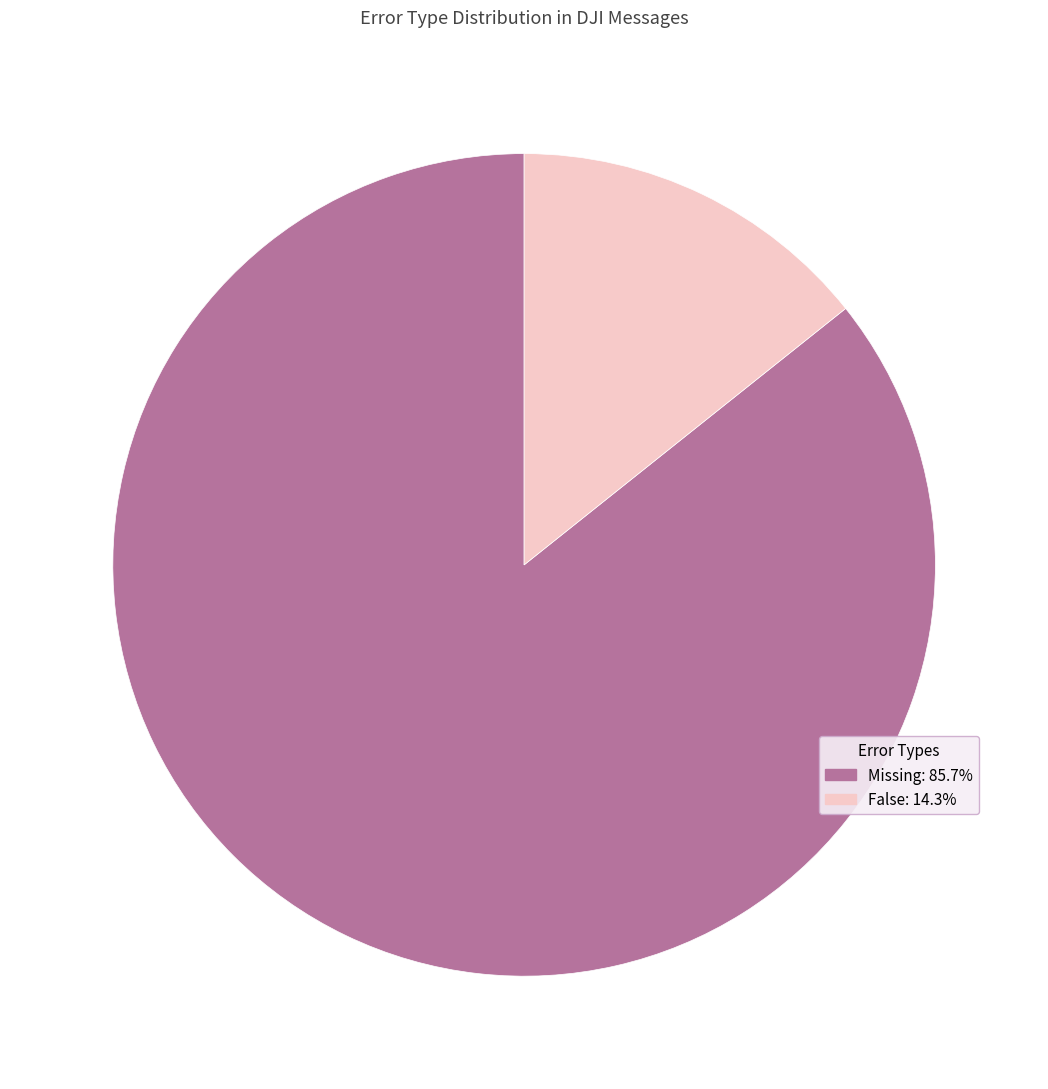

Count the number of slices in the pie.

2